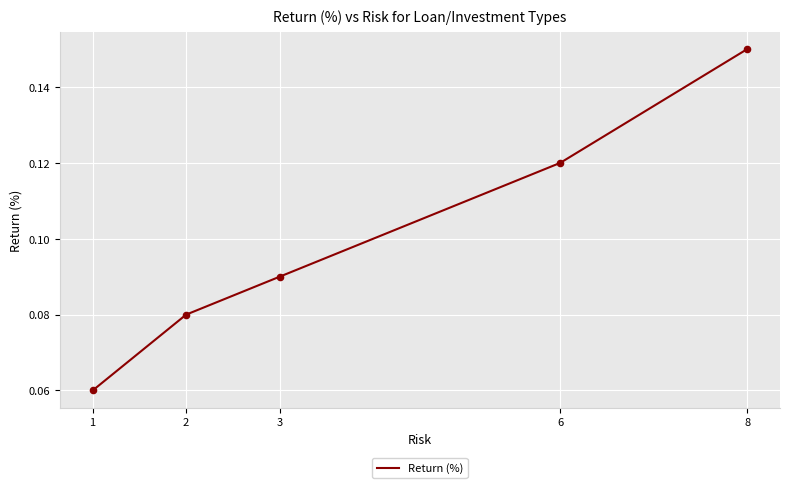

Between 6 and 3, which is larger?

6